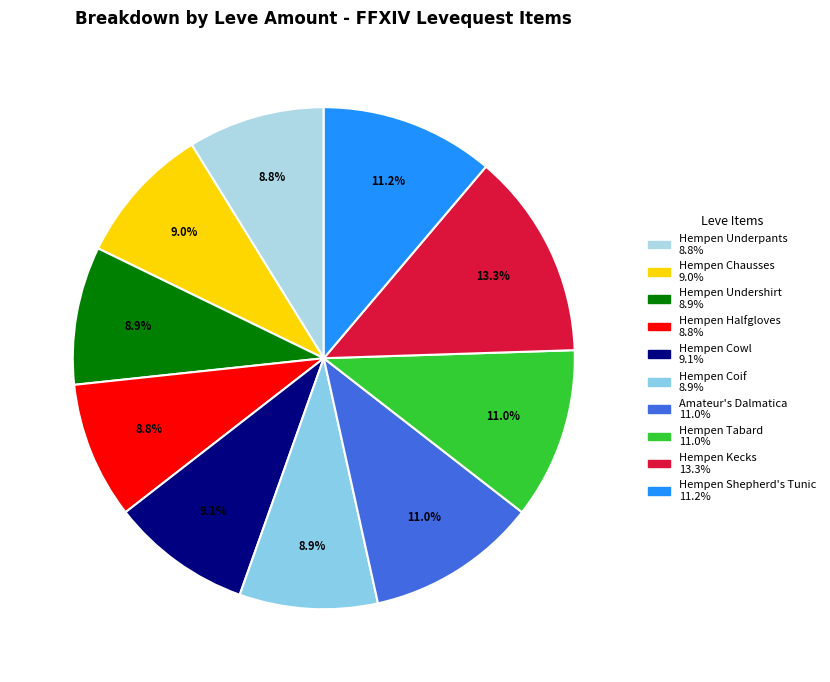

How many segments does this pie chart have?

10